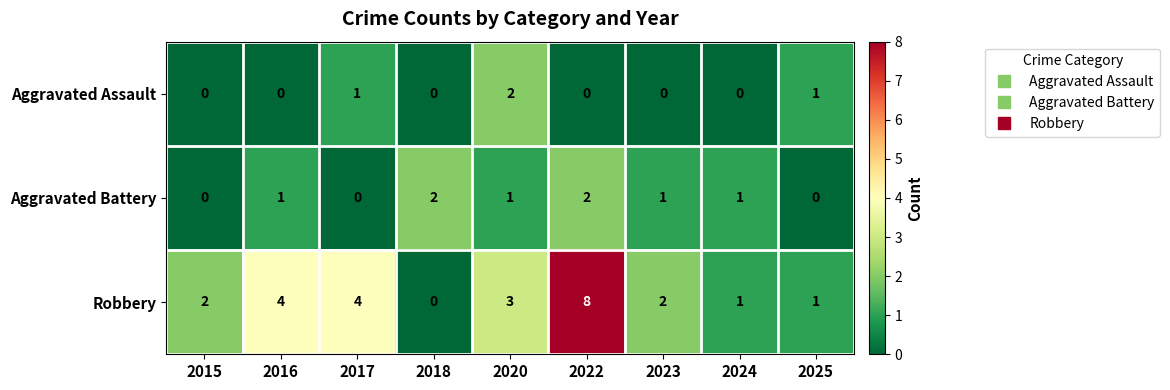

How many Aggravated Battery values are between 0 and 1?

7